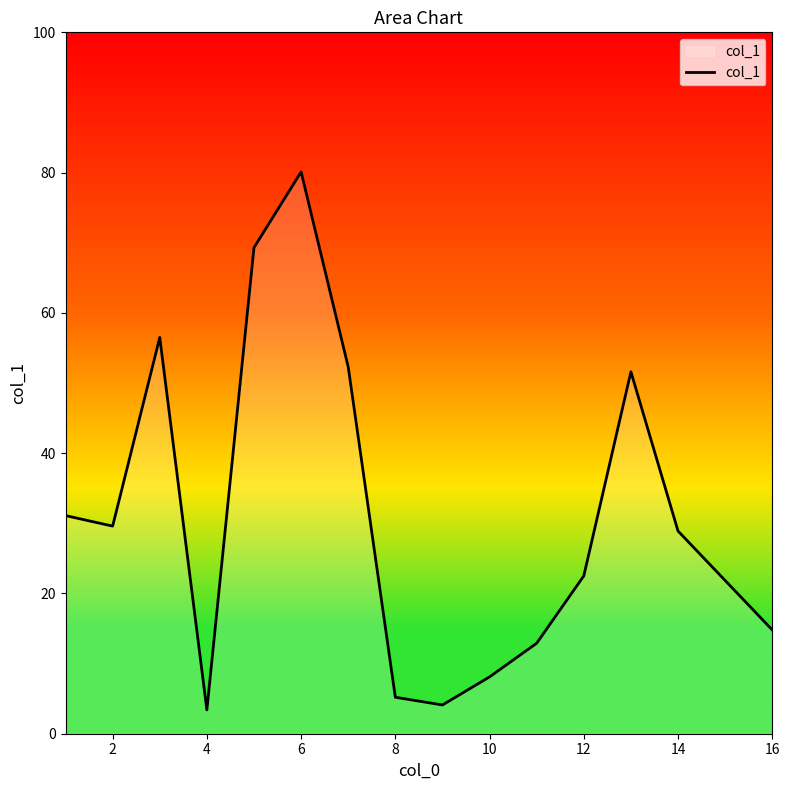

What is the greatest value displayed?

80.1